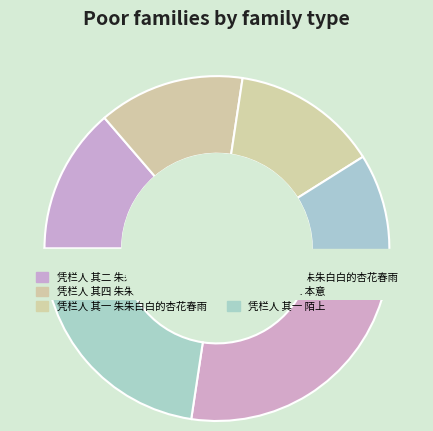

Approximately how many times larger is the value at 凭栏人 其三 朱朱白白的杏花春雨 compared to 凭栏人 其一 陌上?

0.6